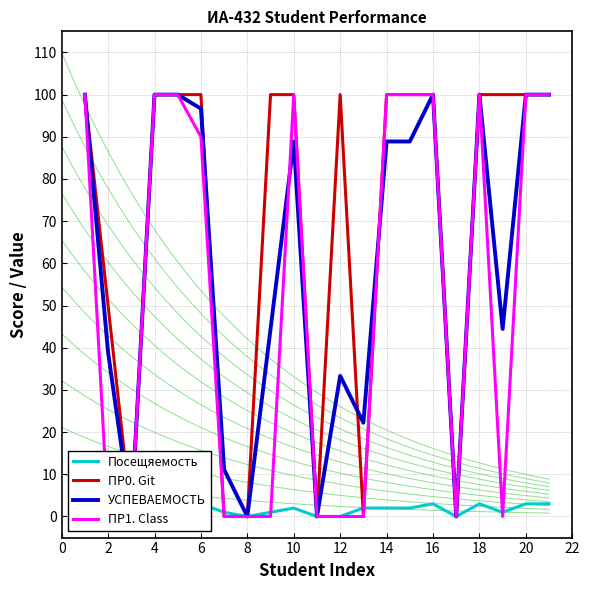

Which series has the largest range (max minus min)?

ПР0. Git